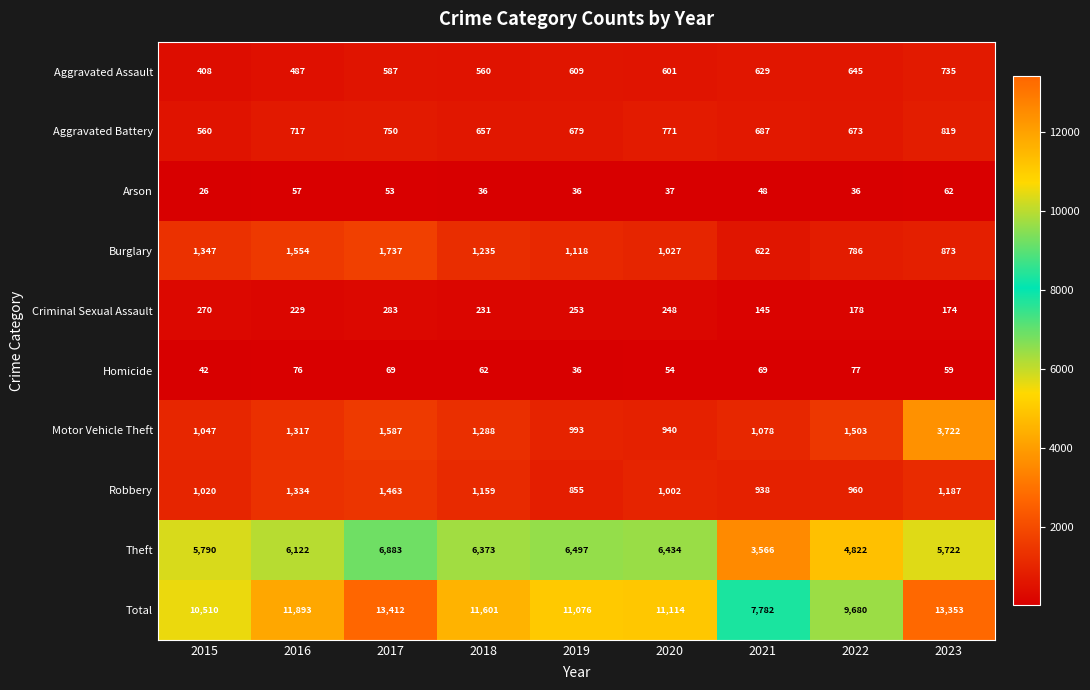

What is the lowest value of the Homicide series?

36